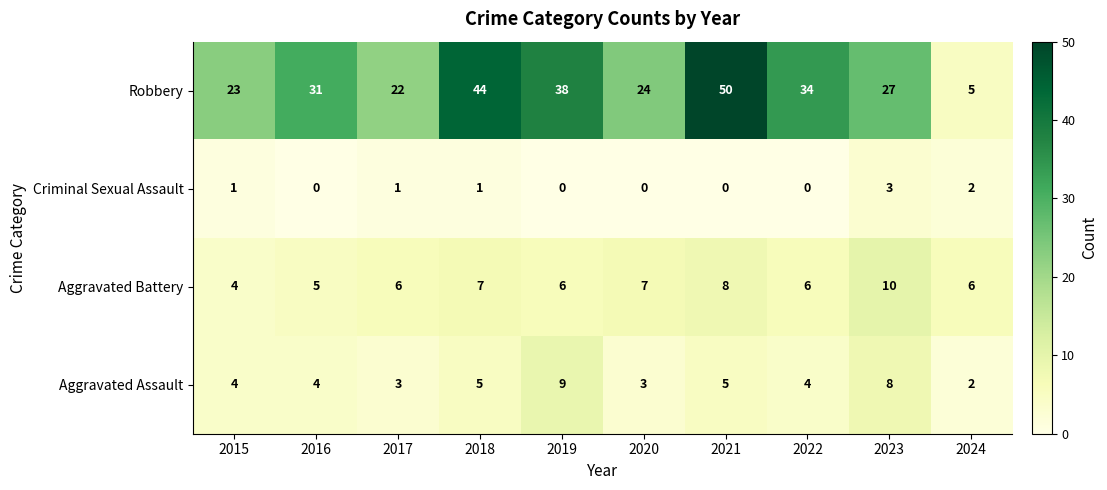

How many categories are shown in the chart?

10